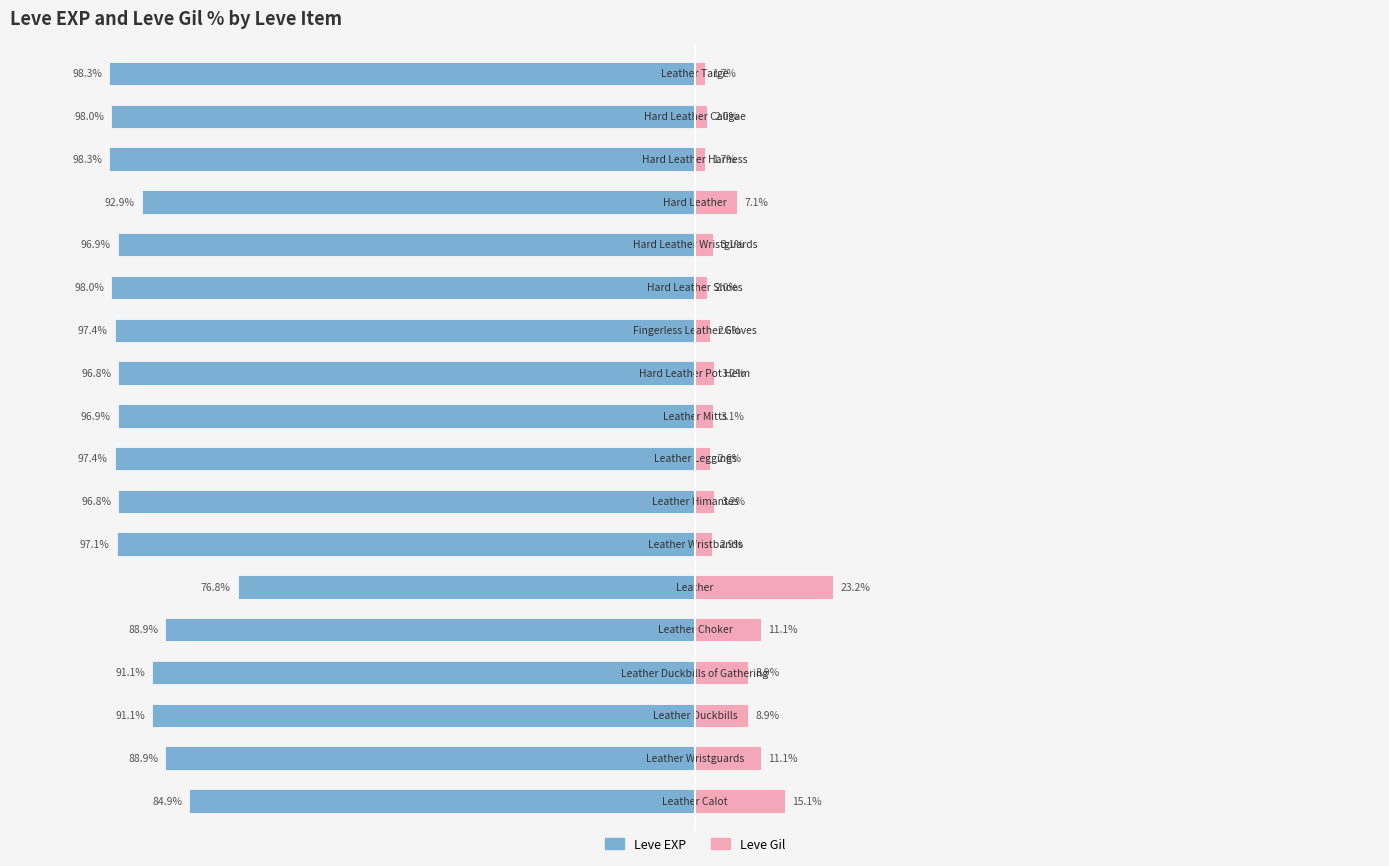

At how many categories does at least one series exceed -93?

18